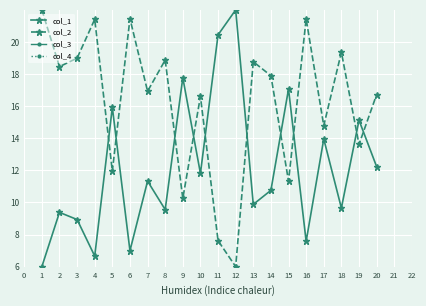

True or false: col_4 and col_1 intersect in this chart.

False